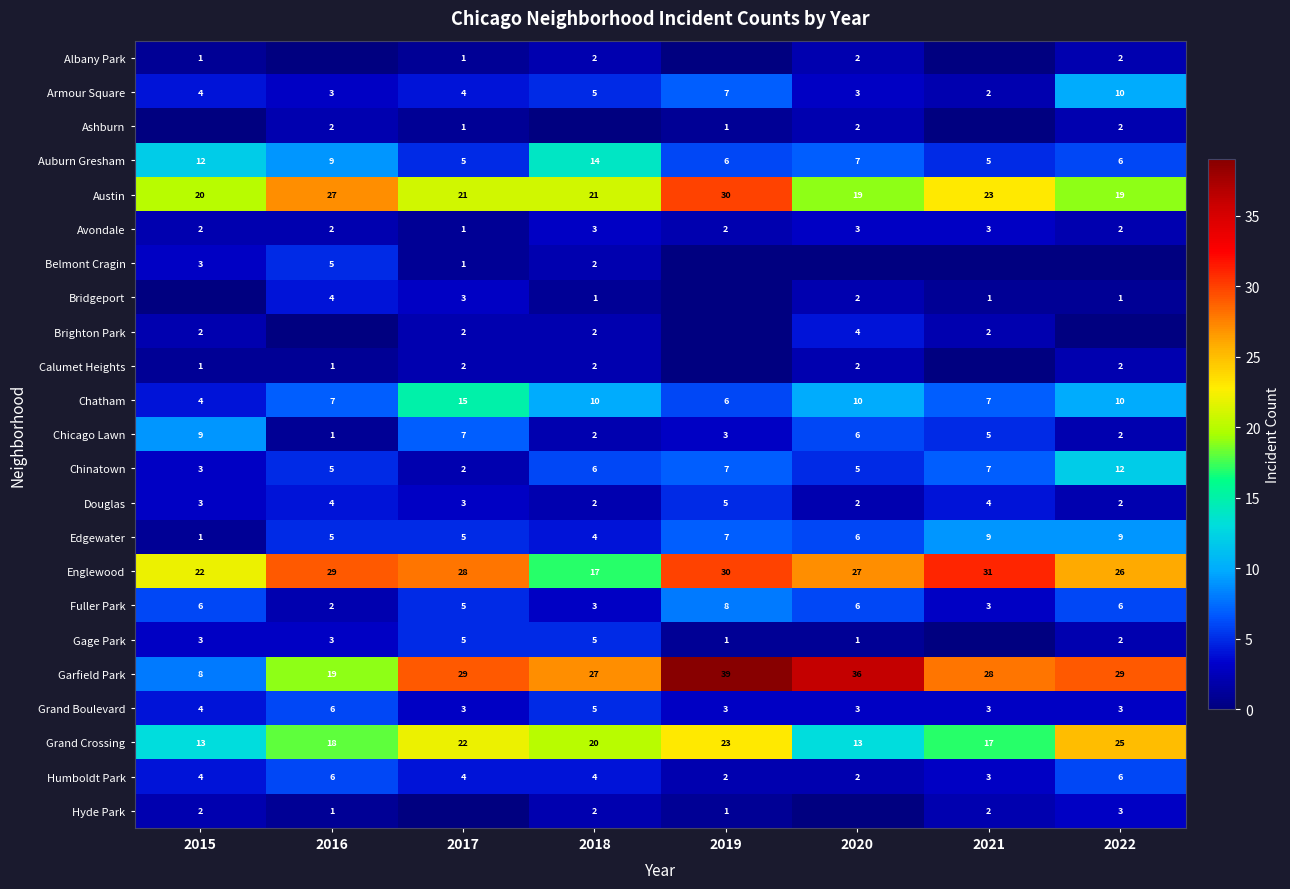

What is the sum of the Grand Crossing values at 2018 and 2015?

33